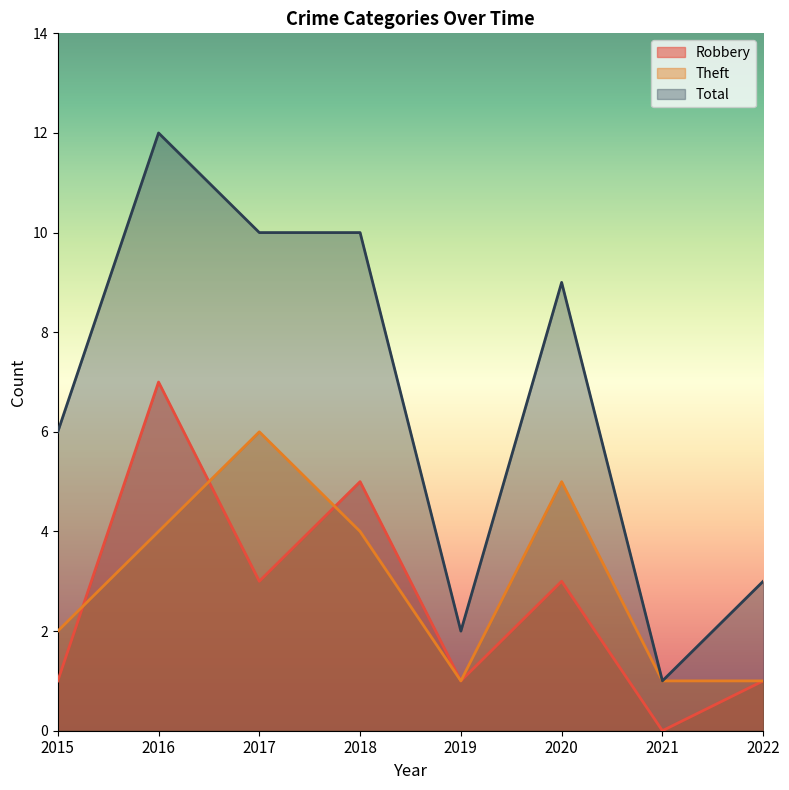

Reading left to right, extract all data points from this chart.

Robbery: 1	7	3	5	1	3	0	1
Theft: 2	4	6	4	1	5	1	1
Total: 6	12	10	10	2	9	1	3